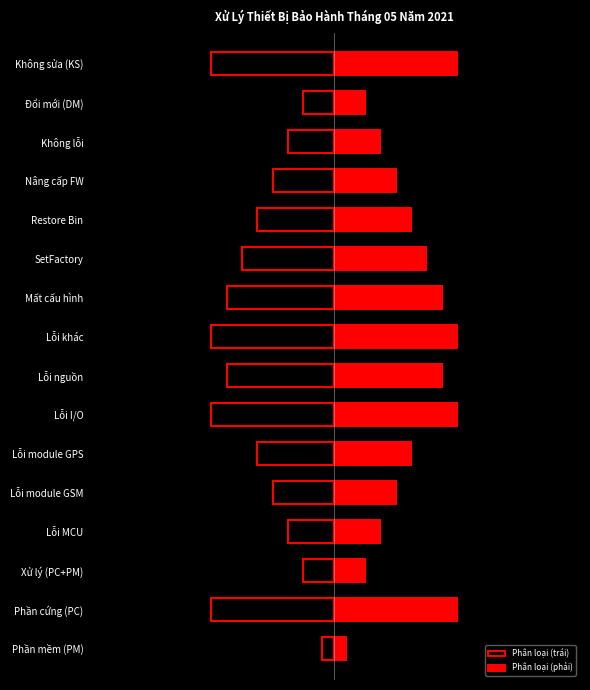

At Lỗi module GPS, list the series in order from largest to smallest.

Phân loại (phải), Phân loại (trái)